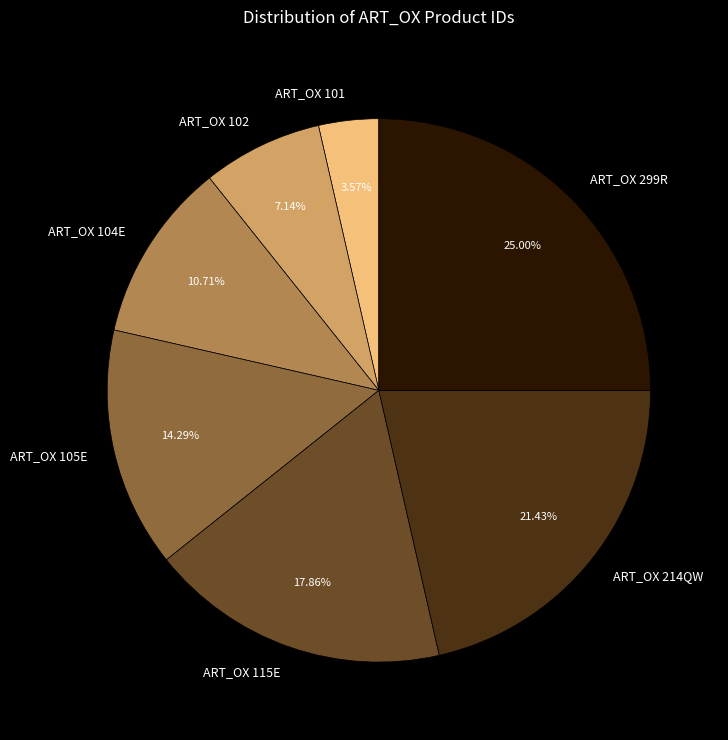

Rank the categories by value from highest to lowest.

ART_OX 299R, ART_OX 214QW, ART_OX 115E, ART_OX 105E, ART_OX 104E, ART_OX 102, ART_OX 101